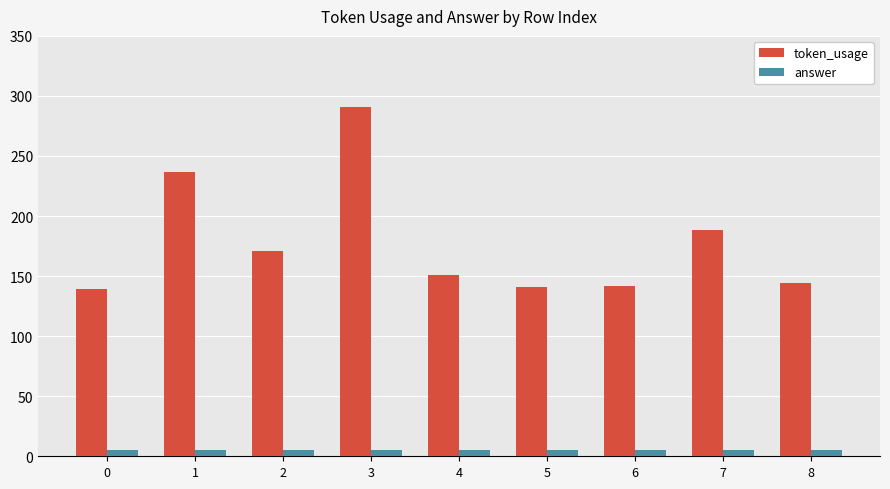

The value of token_usage at 2 is 171. True or false?

True